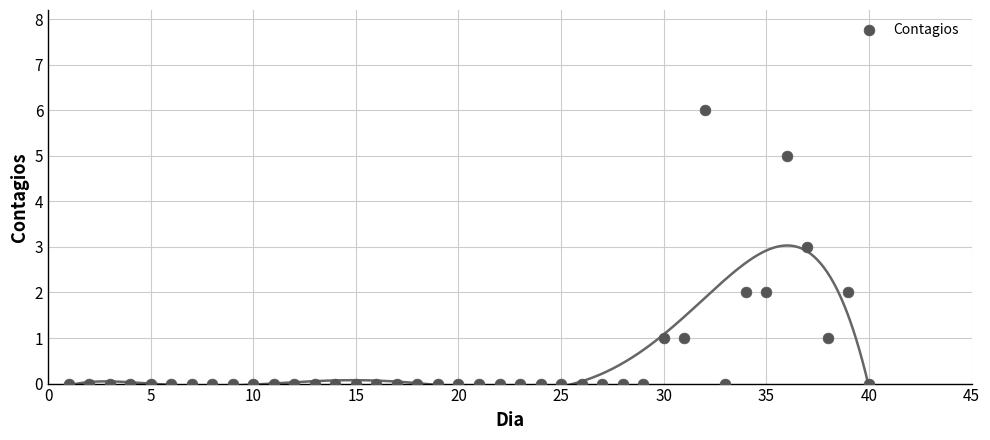

What is the range of Y values (max minus min)?

6